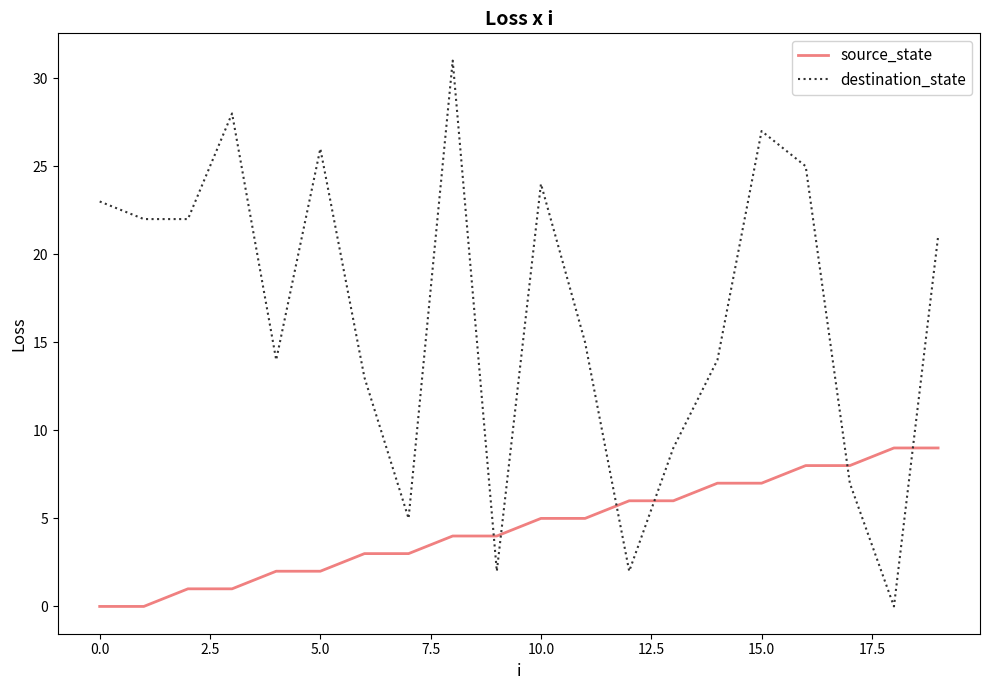

Rank the series by their maximum value, from highest to lowest.

destination_state, source_state